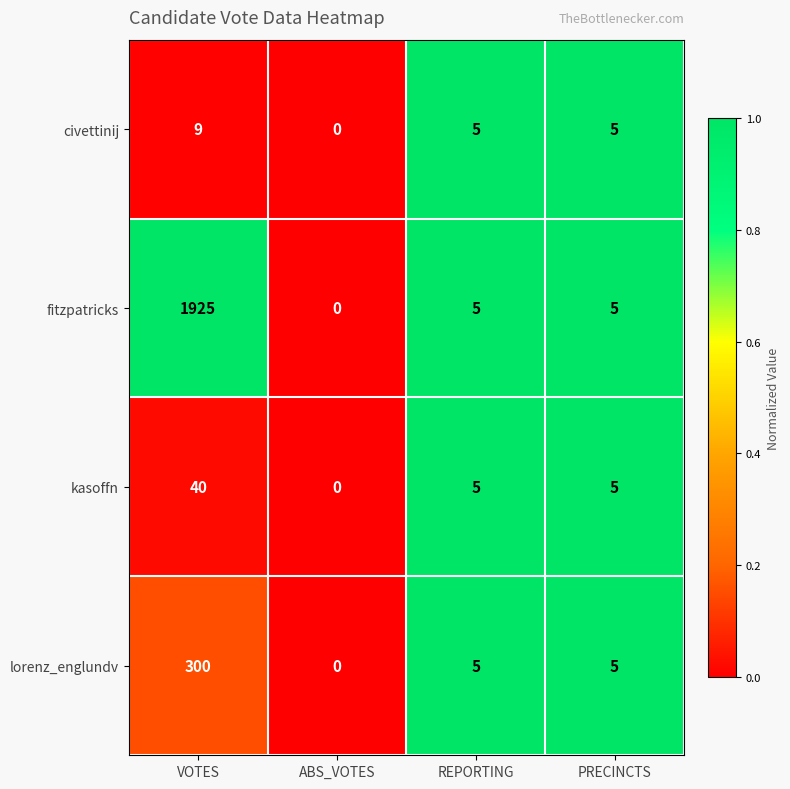

How many distinct data groups are displayed?

4